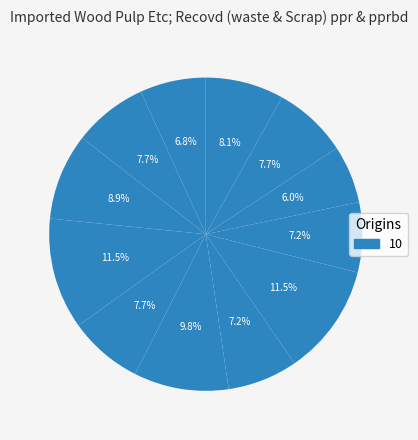

Count the number of slices in the pie.

12